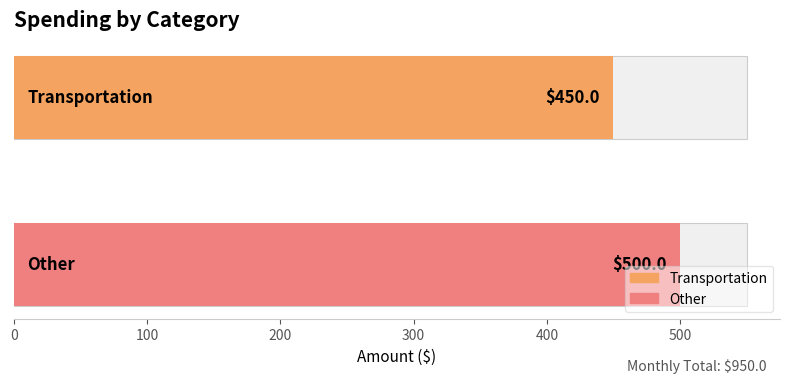

What is the change in value from Transportation to Other?

+50